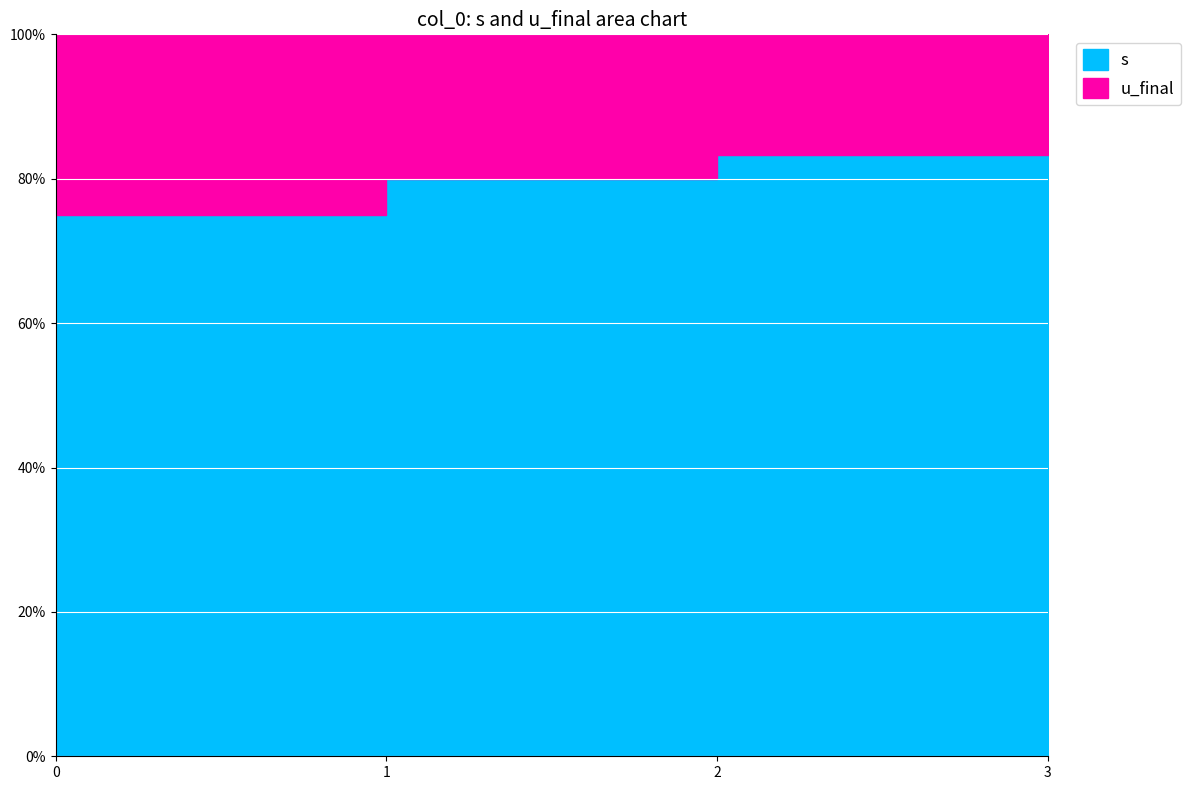

What is the lowest value of the u_final series?

1